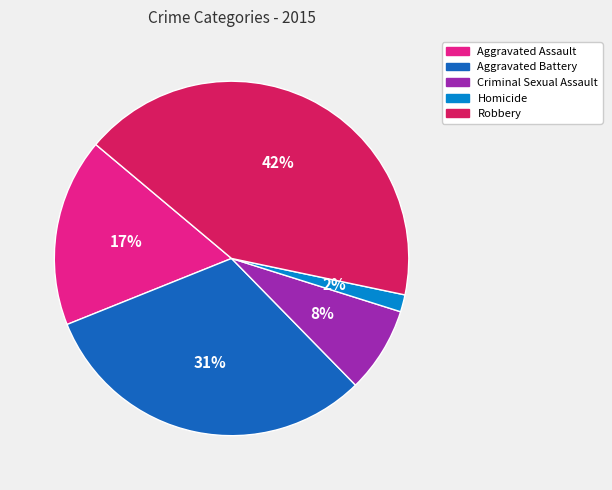

What is the ratio of the value at Homicide to the value at Aggravated Battery?

0.1